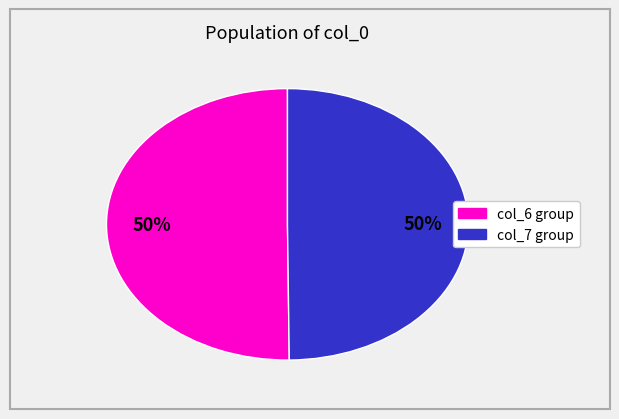

How many slices are in this pie chart?

2